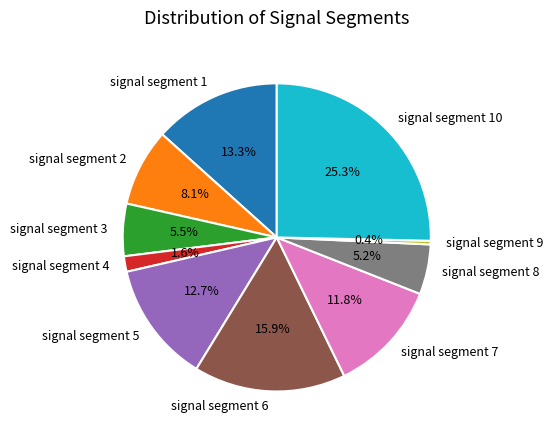

To the nearest percent, what percentage of the pie is signal segment 2?

8%